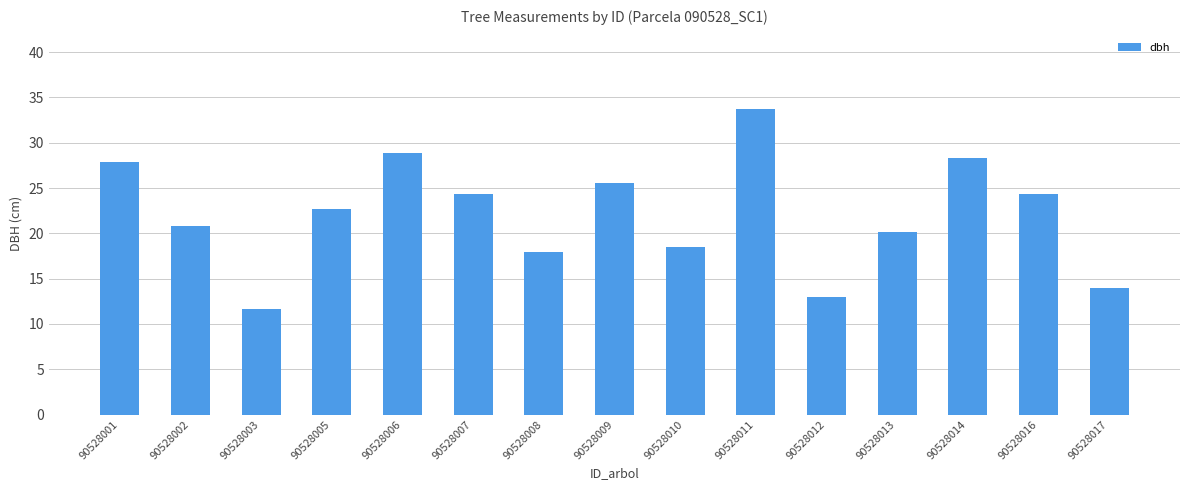

Does the chart contain stacked bars?

No